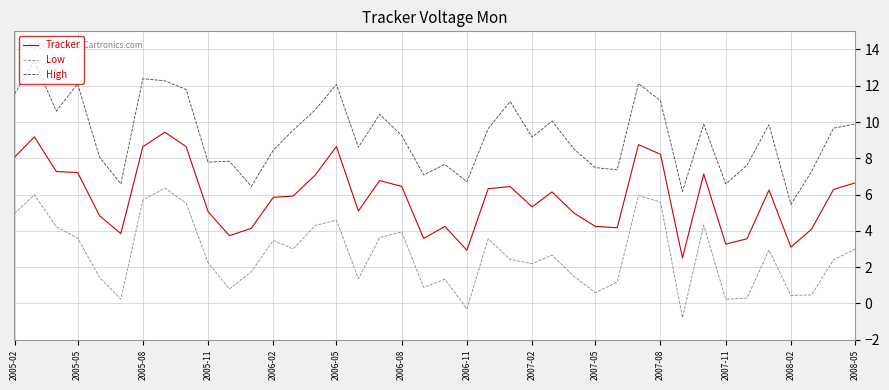

What is the highest value of the High series?

13.4